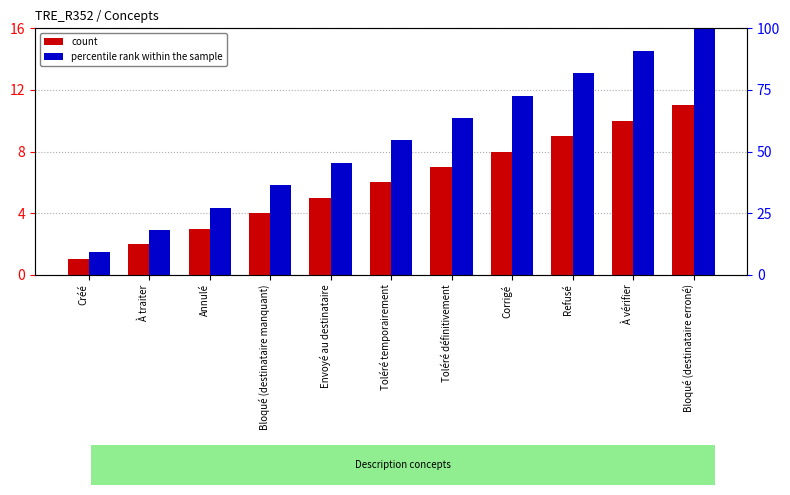

What position from the right is Refusé?

3